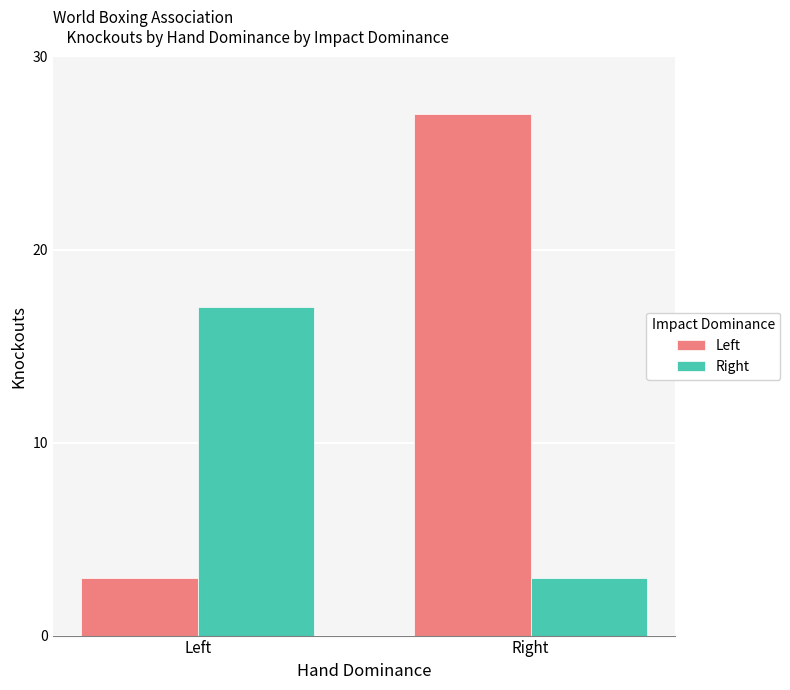

Where is Left nearest to the value 15?

Left